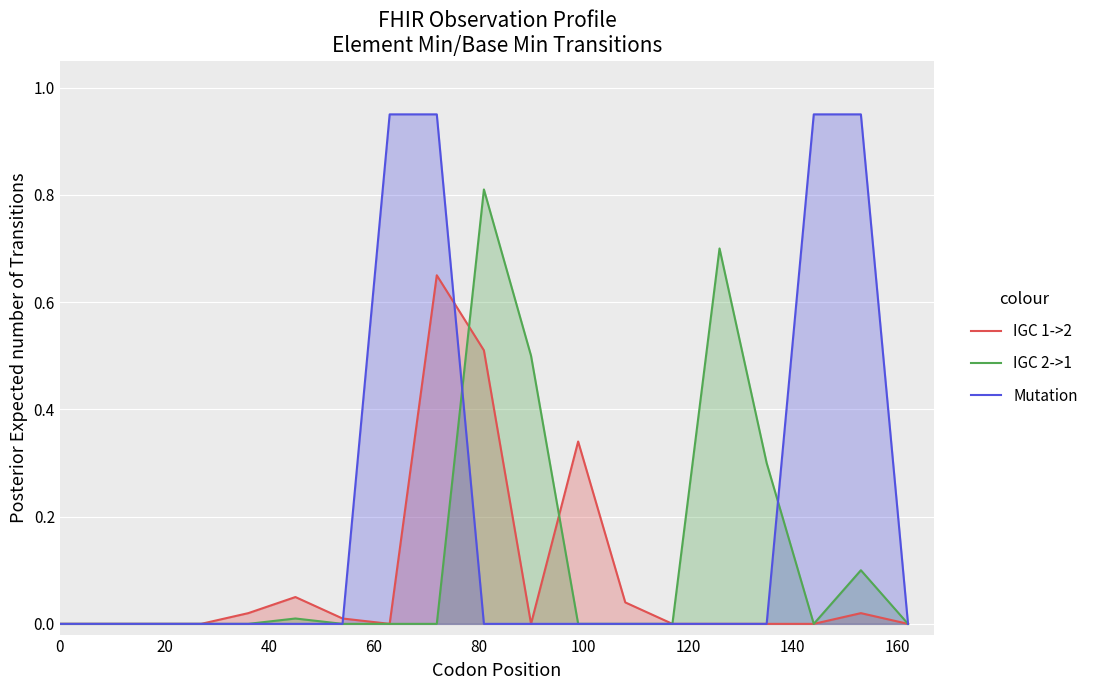

What are all the series names shown in the legend?

IGC 1->2, IGC 2->1, Mutation